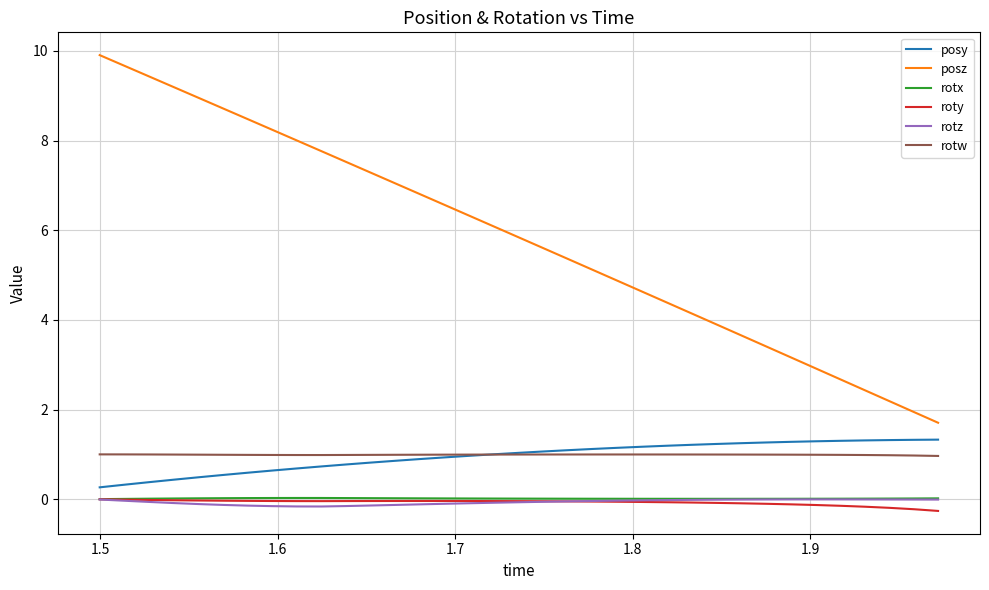

Which series has the largest total across all categories?

posz